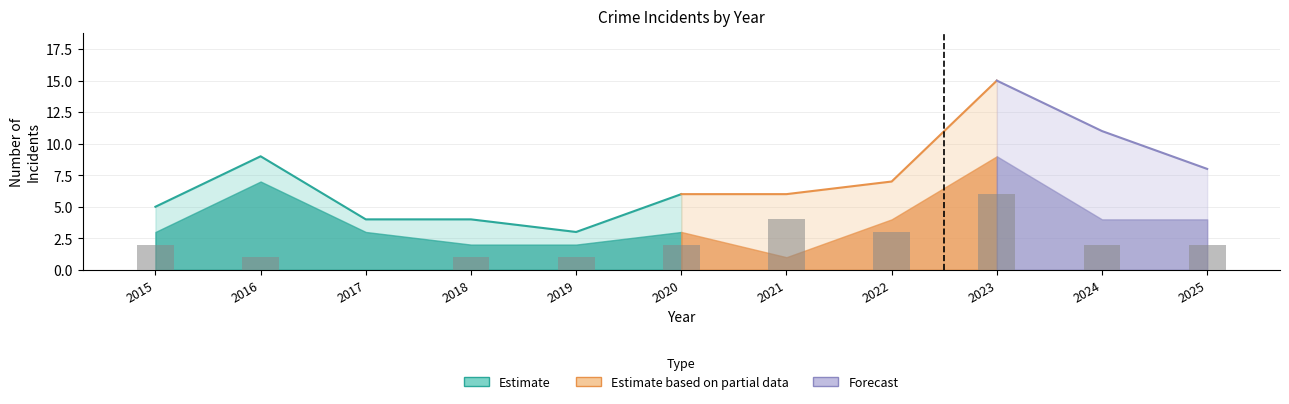

What is the sum of the Robbery values at 2015 and 2020?

6